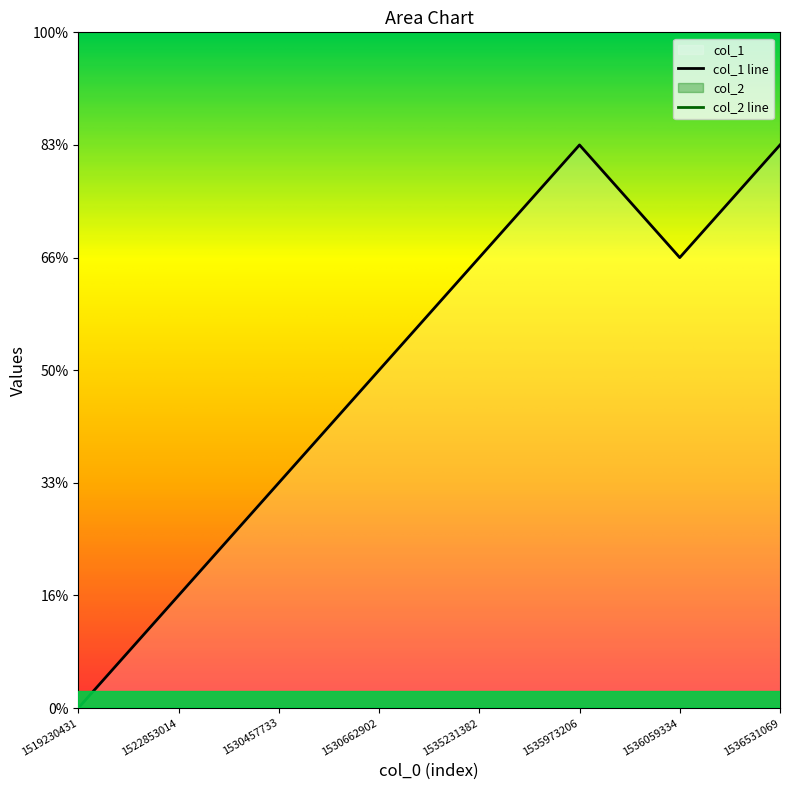

Is it true that the value at 1519230431 is 0?

True